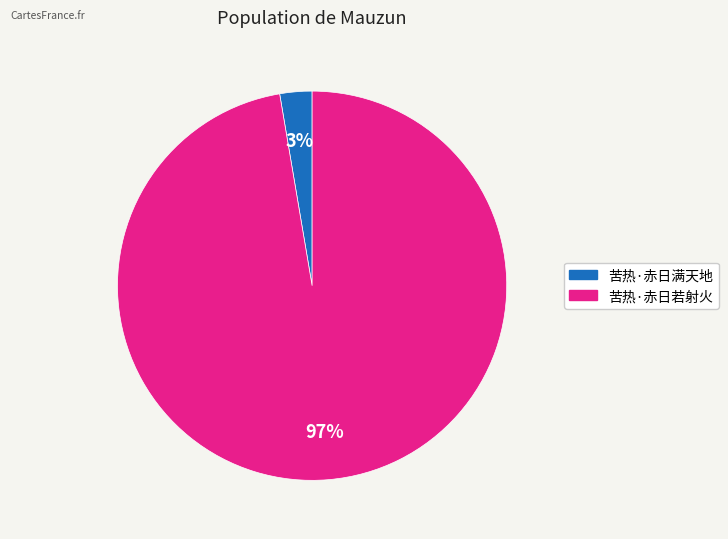

Rank the categories by value from highest to lowest.

苦热·赤日若射火, 苦热·赤日满天地